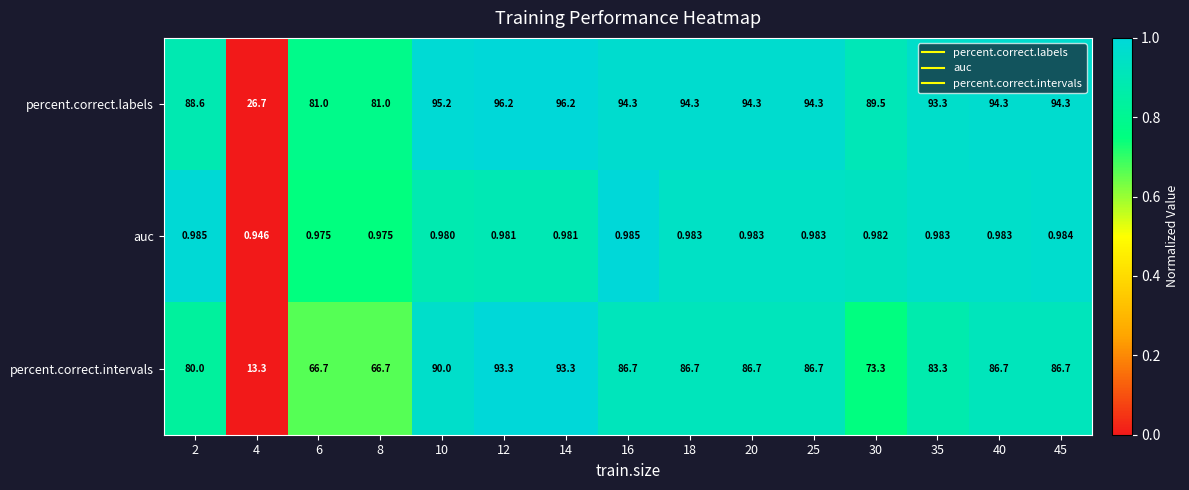

Which series has the largest range (max minus min)?

percent.correct.intervals